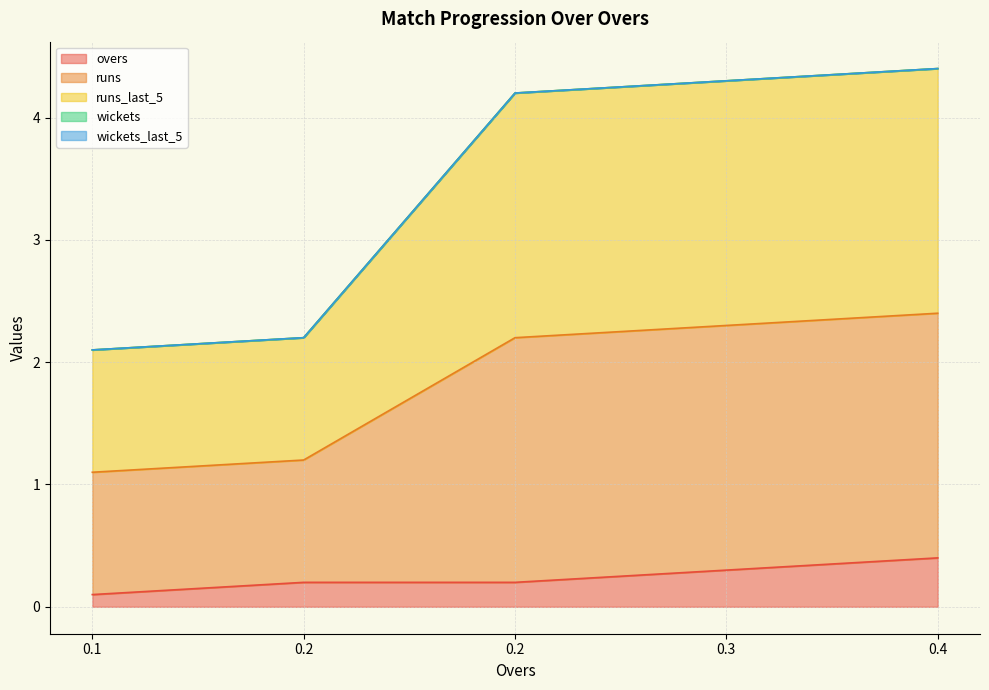

How many lines are shown in the chart?

5